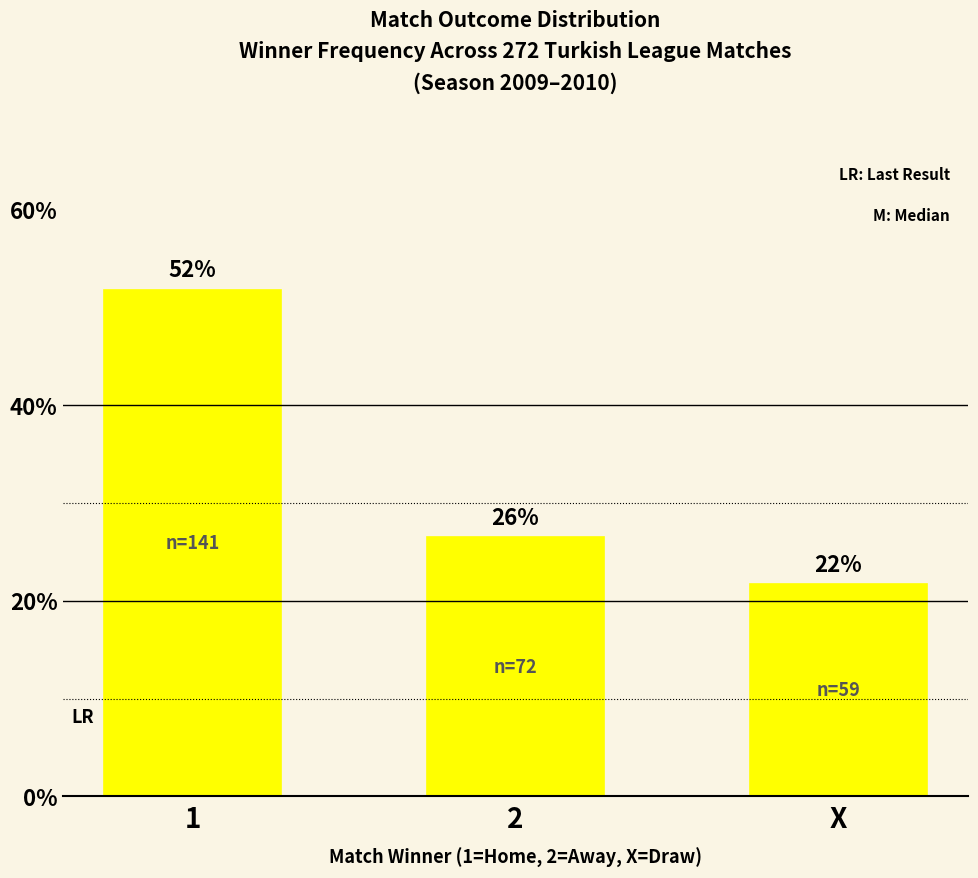

What is the change in value from 1 to 2?

-25.4